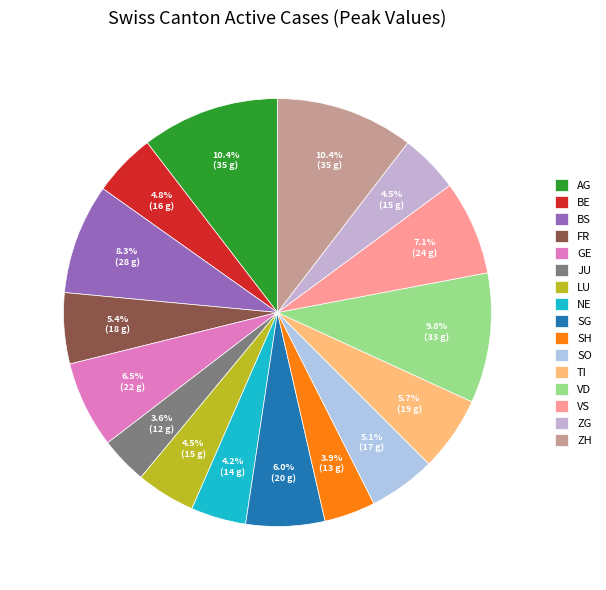

Is there any slice that represents more than half of the pie?

No